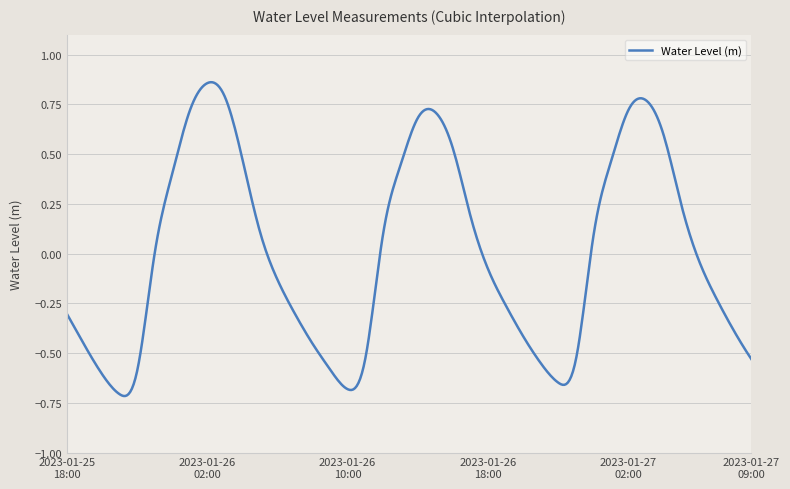

What is the difference between the maximum and minimum values?

1.6